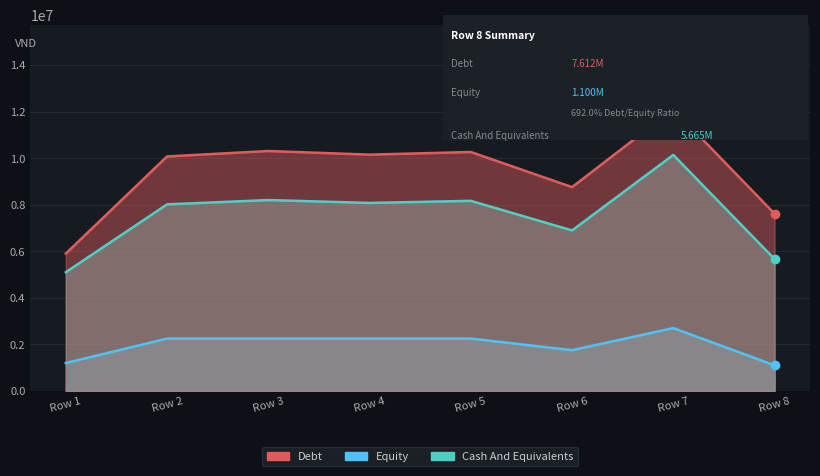

Where is Debt nearest to the value 9000000?

Row 6